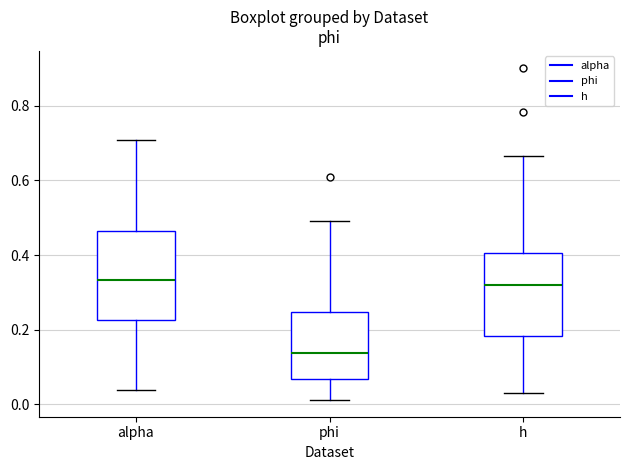

Reading left to right, read every box against the y-axis: the position of its median line, the range the box covers, and the ends of its whiskers. The values are not printed on the chart, so give them approximately, as read against the axis.

alpha: median 0.34, box 0.22 to 0.46, whiskers 0.04 to 0.70
phi: median 0.14, box 0.06 to 0.24, whiskers 0.02 to 0.50
h: median 0.32, box 0.18 to 0.40, whiskers 0.02 to 0.66